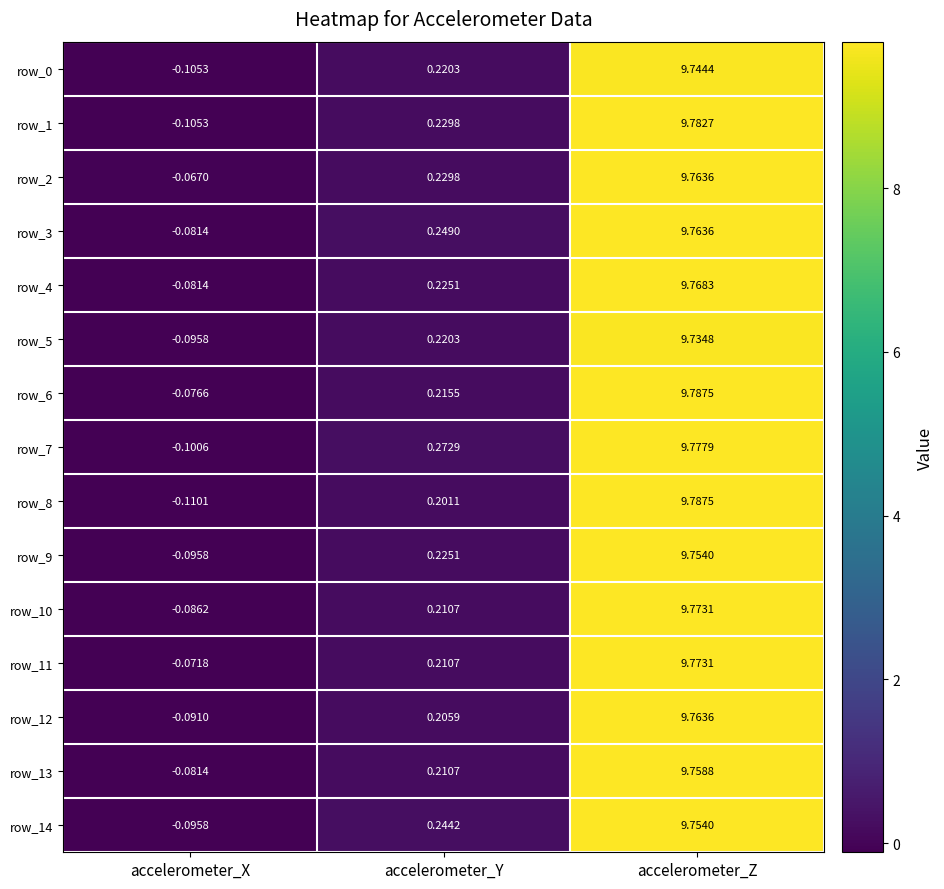

At which category is the sum across all series the highest?

accelerometer_Z